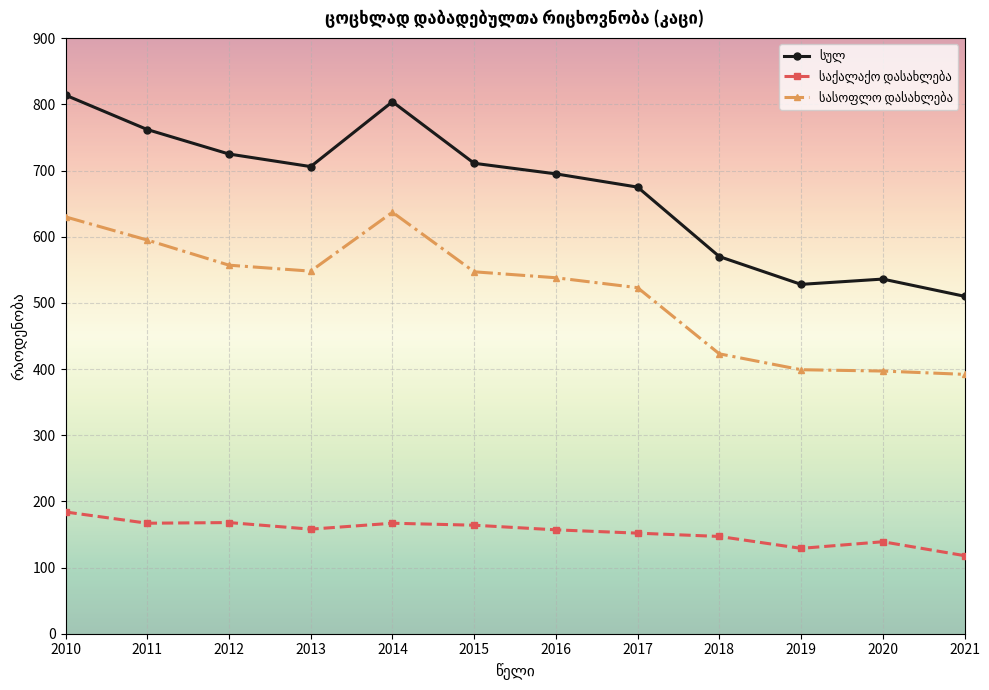

What is the difference between the highest and lowest values at 2013?

548